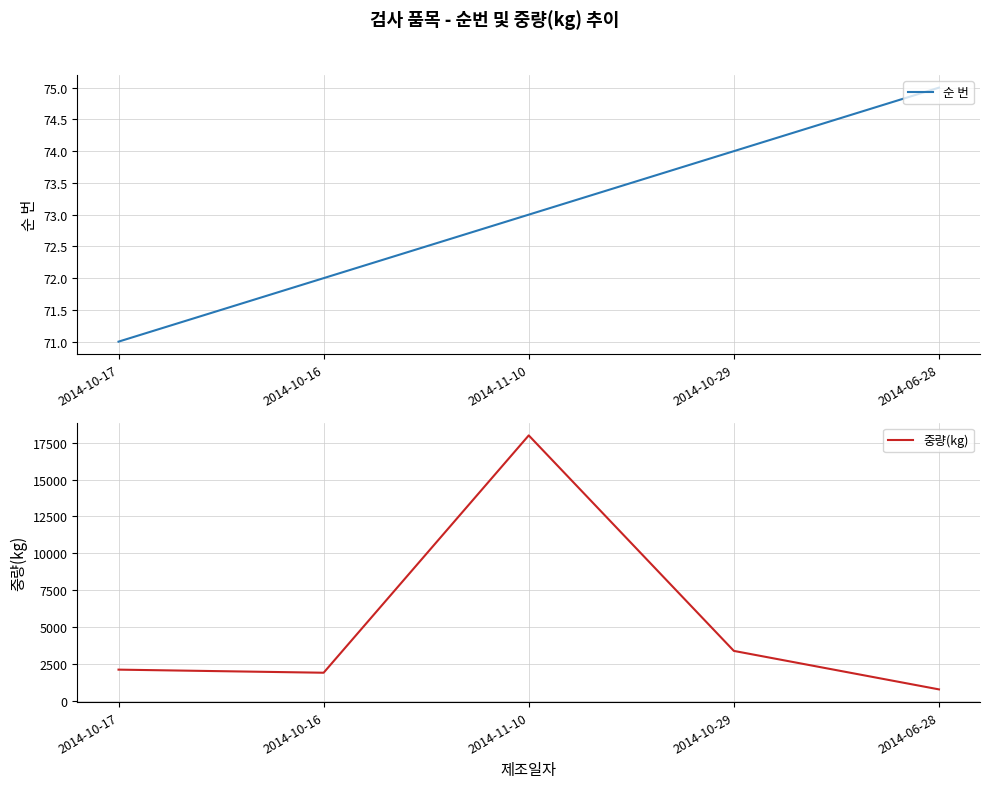

Reading right to left, what are all the values shown in this chart?

순 번: 2014-06-28=75.0	2014-10-29=74.0	2014-11-10=73.0	2014-10-16=72.0	2014-10-17=71.0
중량(kg): 2014-06-28=765.6	2014-10-29=3376.8	2014-11-10=18000.0	2014-10-16=1896.0	2014-10-17=2106.0